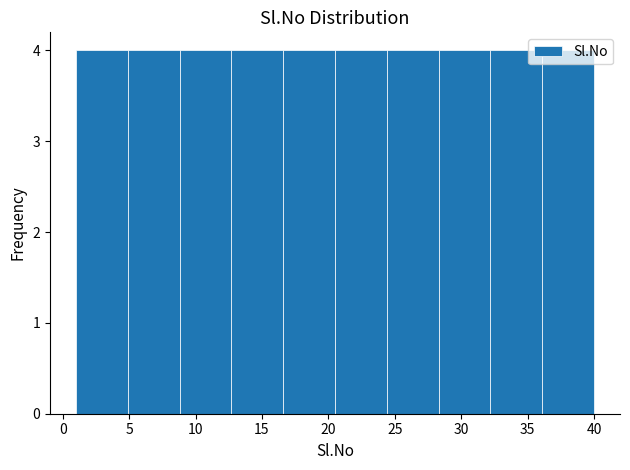

Reading left to right, transcribe this chart: for each bar, give the range it covers on the x-axis and its height. Neither the bar edges nor the heights are printed on the chart, so give them approximately, as read against the axes.

1.0 to 4.9: 4
4.9 to 8.8: 4
8.8 to 12.7: 4
12.7 to 16.6: 4
16.6 to 20.5: 4
20.5 to 24.4: 4
24.4 to 28.3: 4
28.3 to 32.2: 4
32.2 to 36.1: 4
36.1 to 40.0: 4